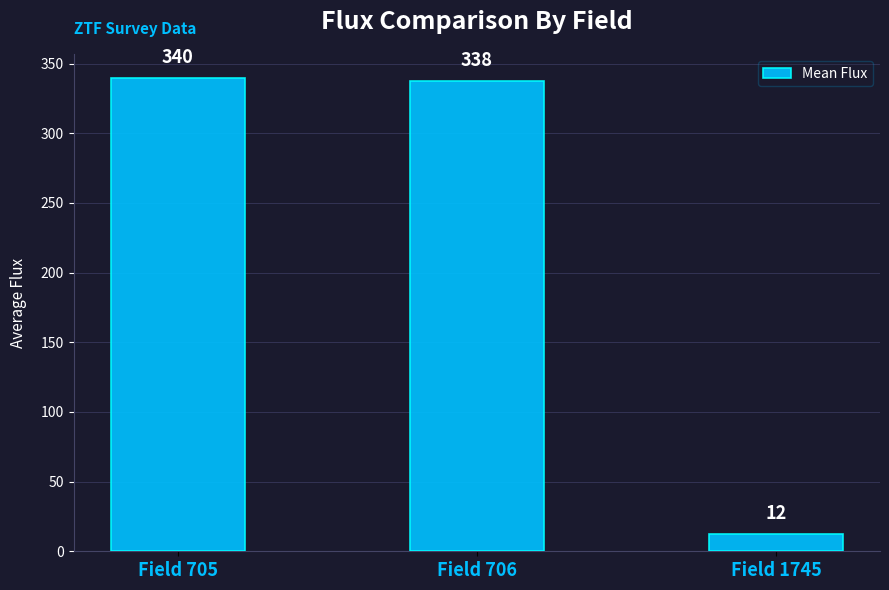

The value at Field 1745 is 12.3. True or false?

True